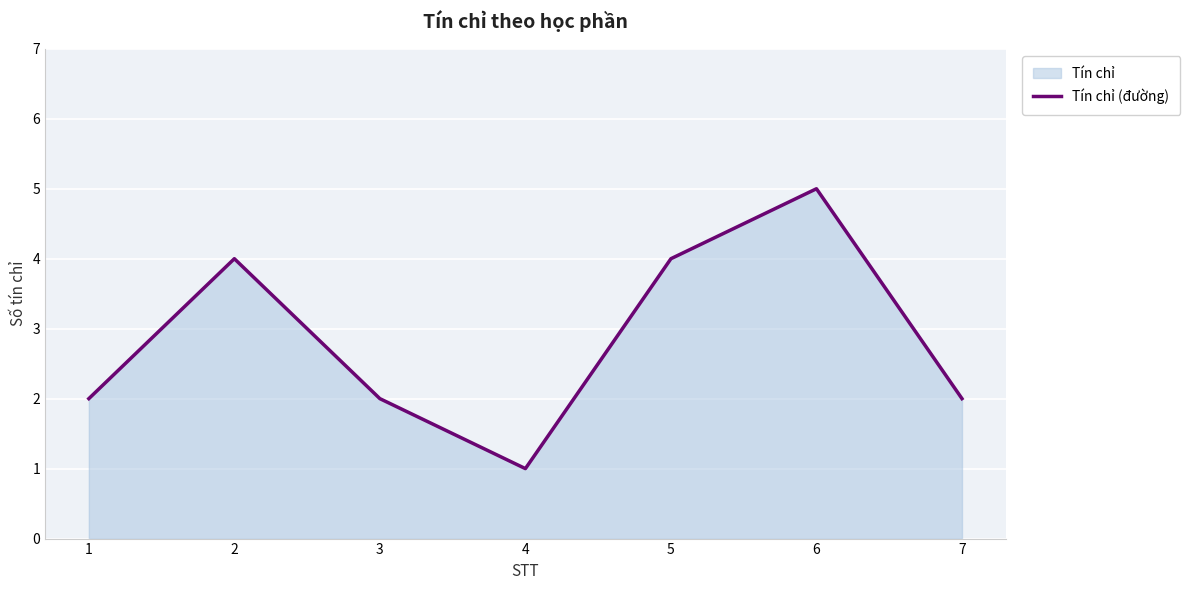

Reading left to right, transcribe all the data shown in this chart.

2	4	2	1	4	5	2